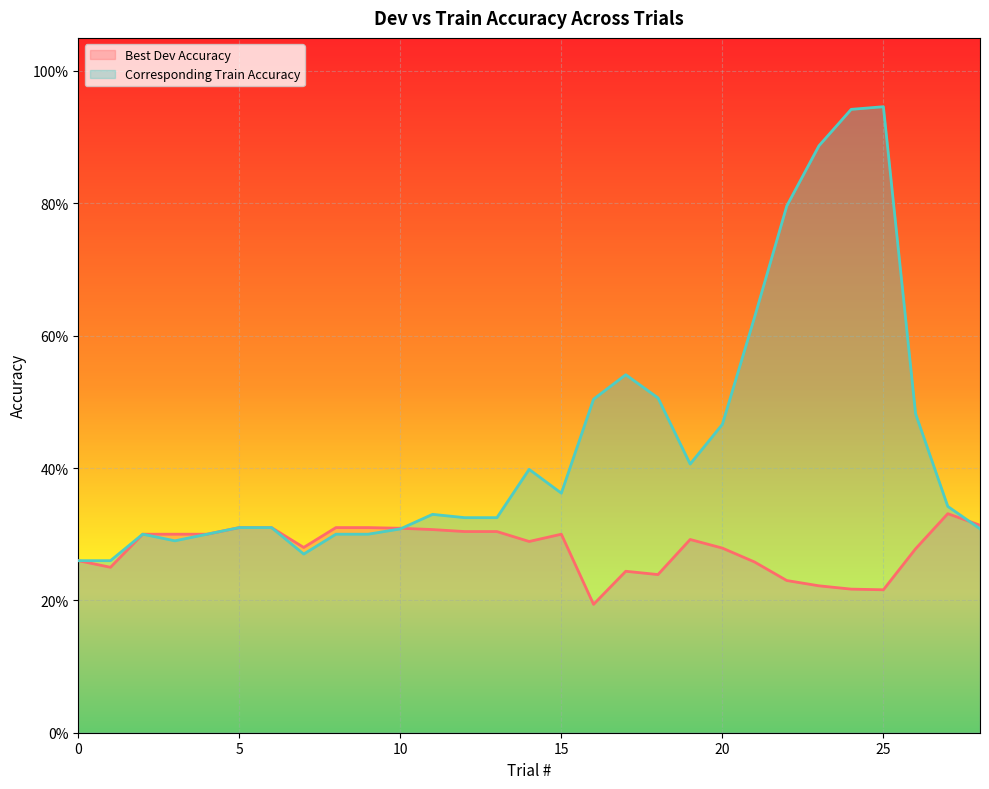

What is the sum of all Best Dev Accuracy values?

8.1